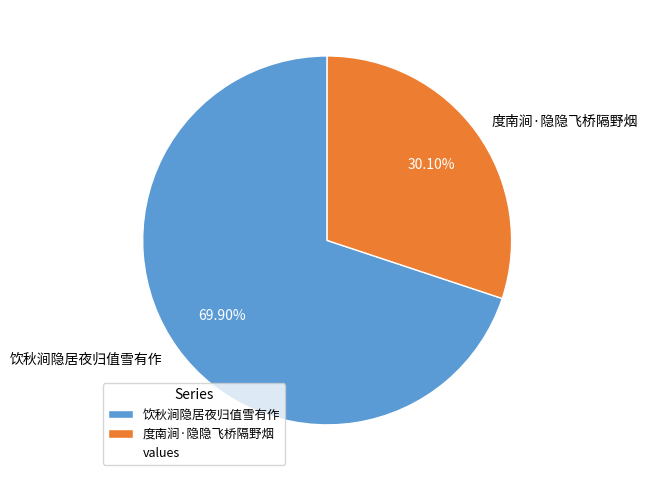

To the nearest percent, what is the average slice percentage?

50%